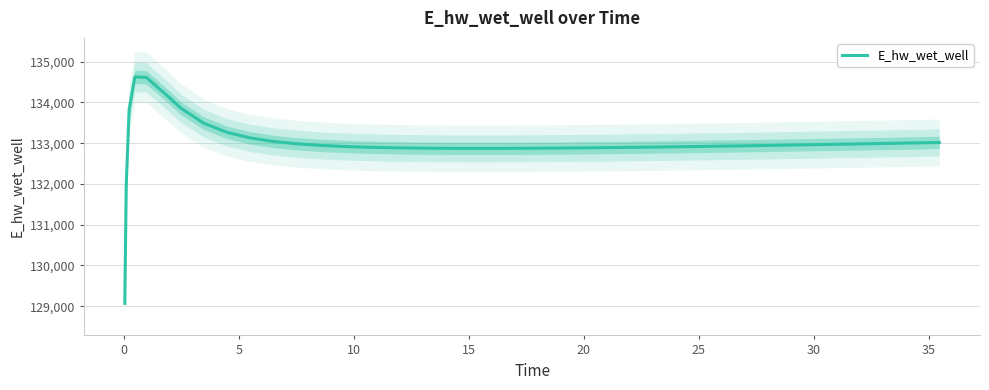

What is the minimum value shown in the chart?

129070.3